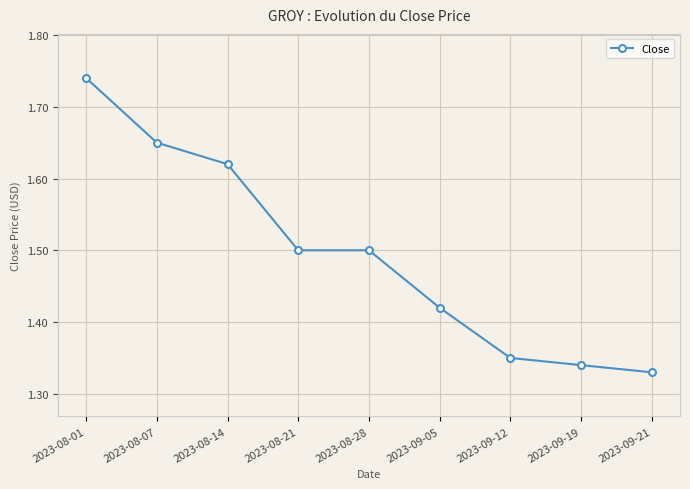

Count the number of data series in this chart.

1